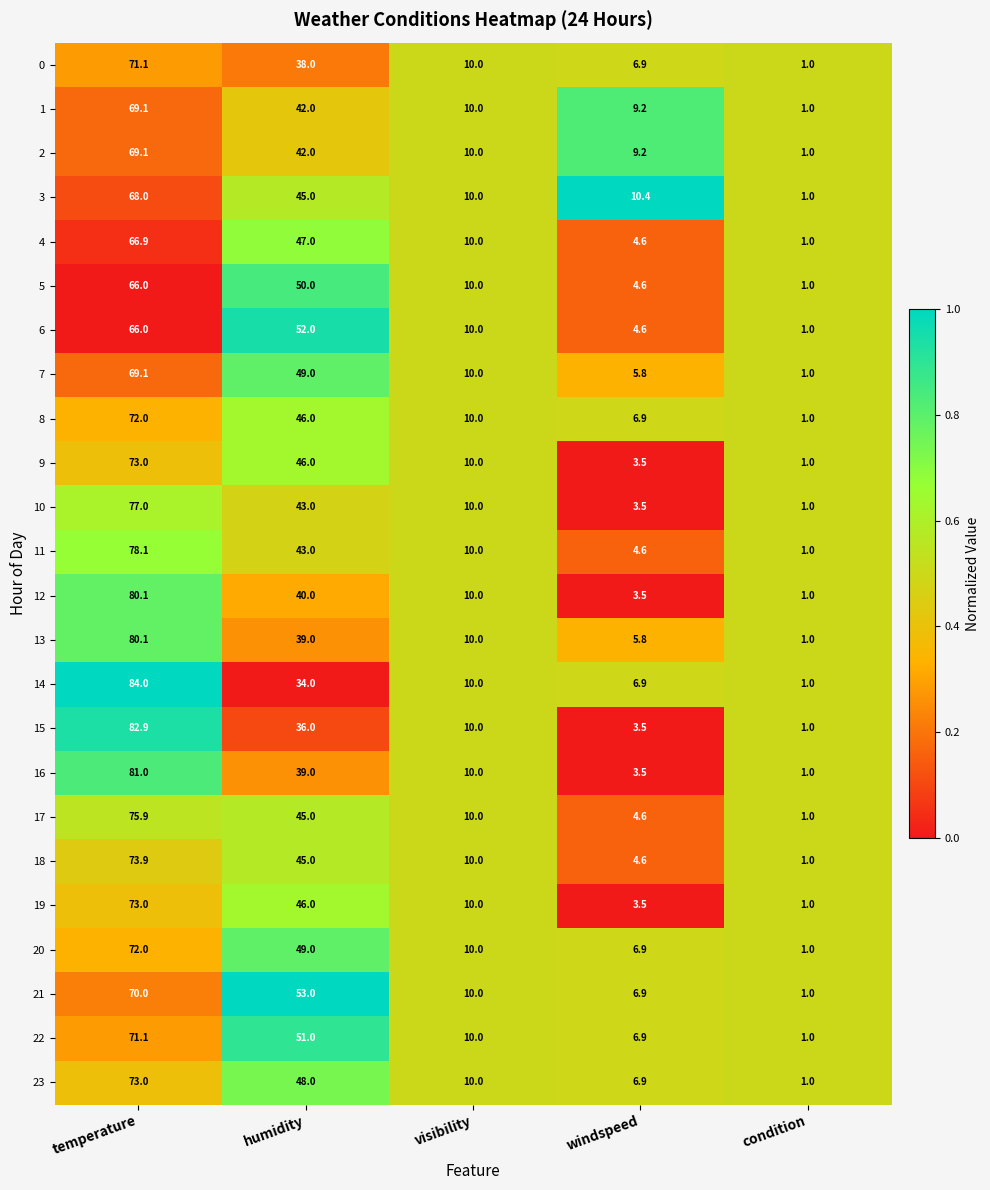

Where does the 13 series first go above 10?

temperature